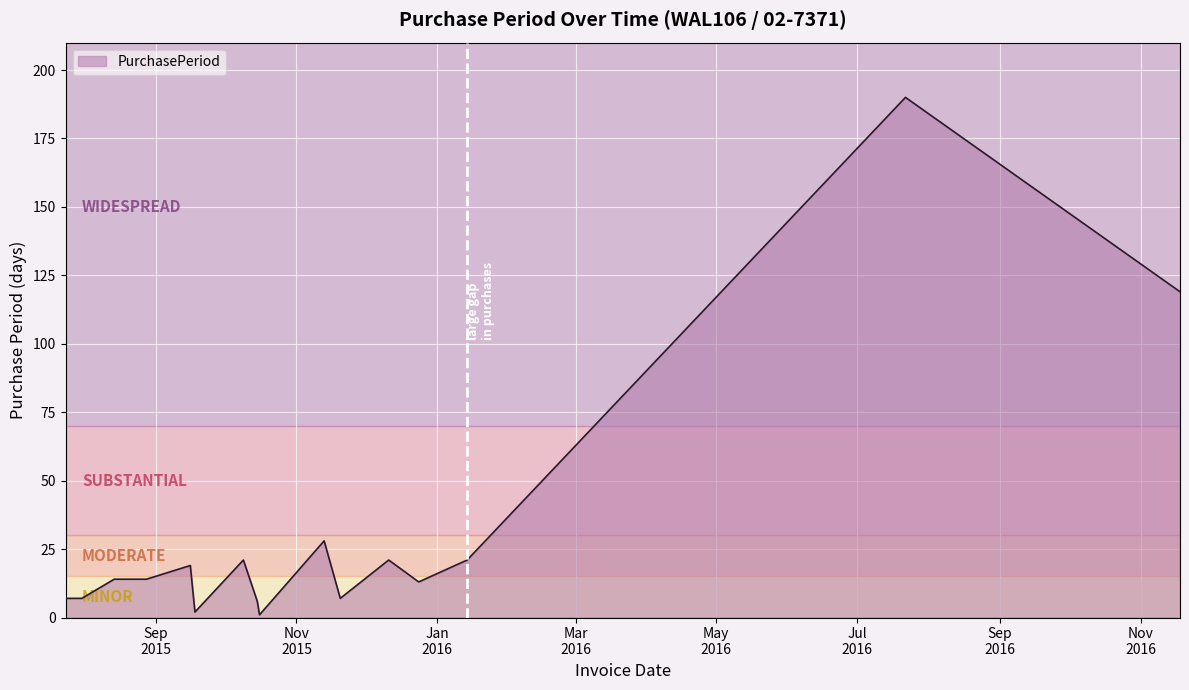

Reading left to right, list all the values displayed in this chart.

7	7	14	14	19	2	21	6	1	28	7	21	13	21	190	119